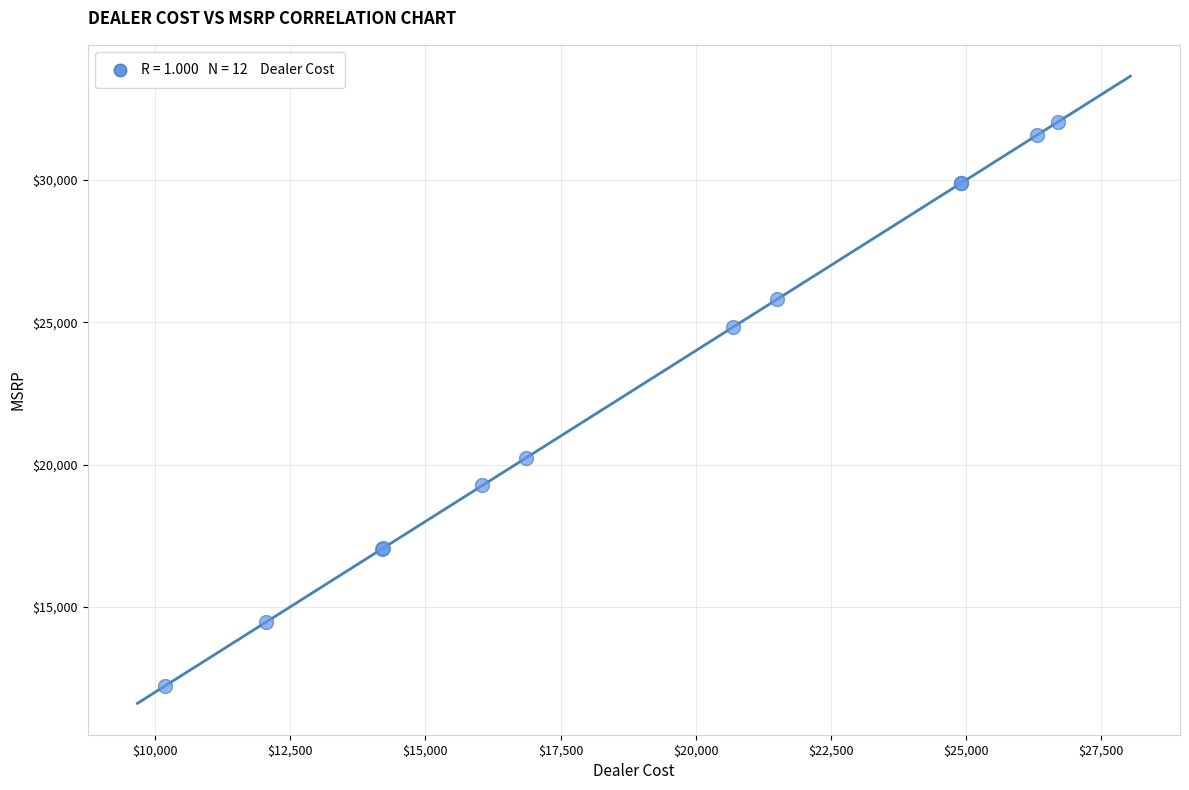

What Y value in the scatter plot is closest to 22132?

20227